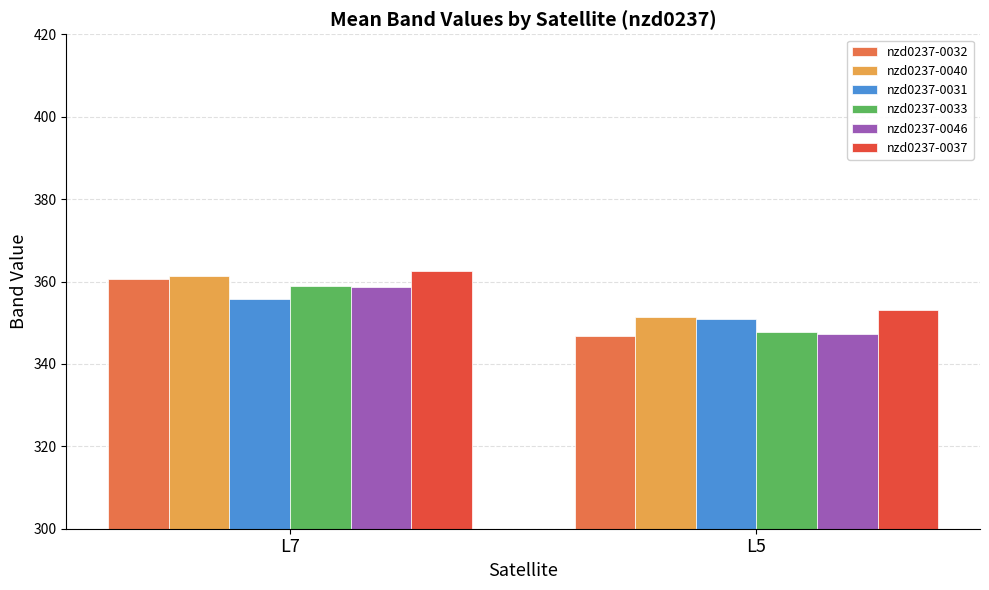

How many data points does each series have?

2